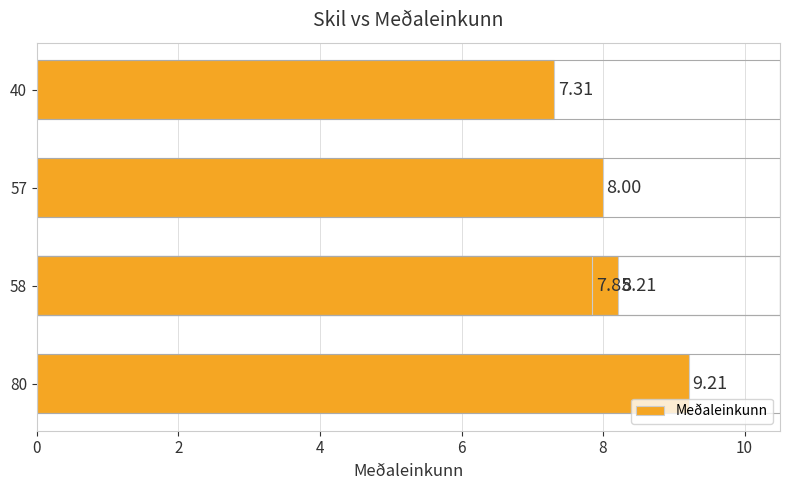

What is the value of the 1st bar from the left?

9.2